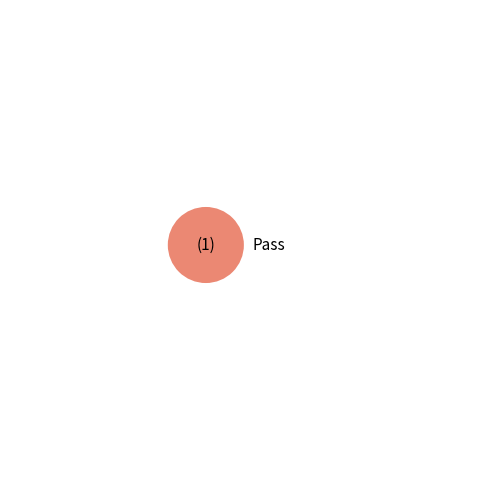

Is it true that Suspended is 0% of the pie?

True